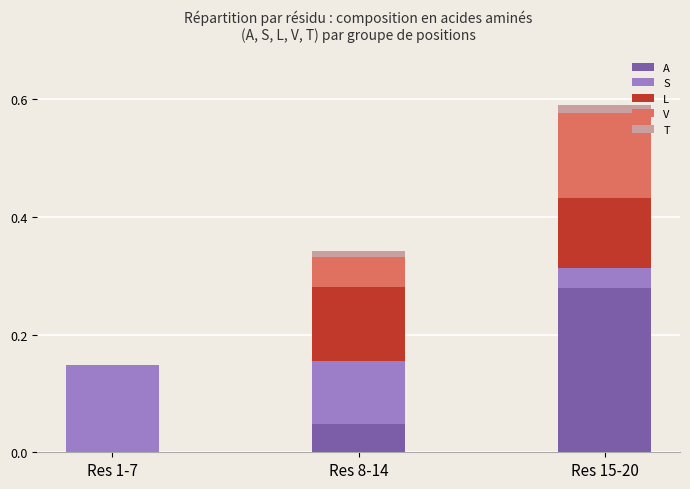

What is the label of the 3rd bar from the right?

Res 1-7